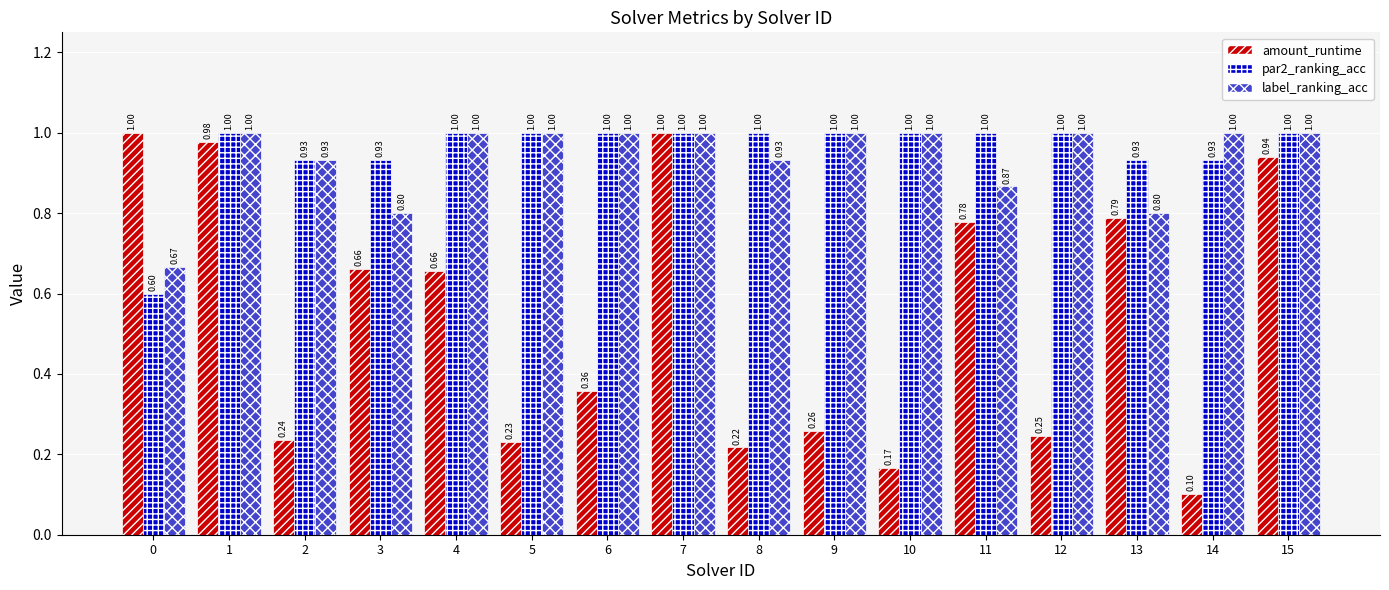

Which series has the widest spread of values?

amount_runtime